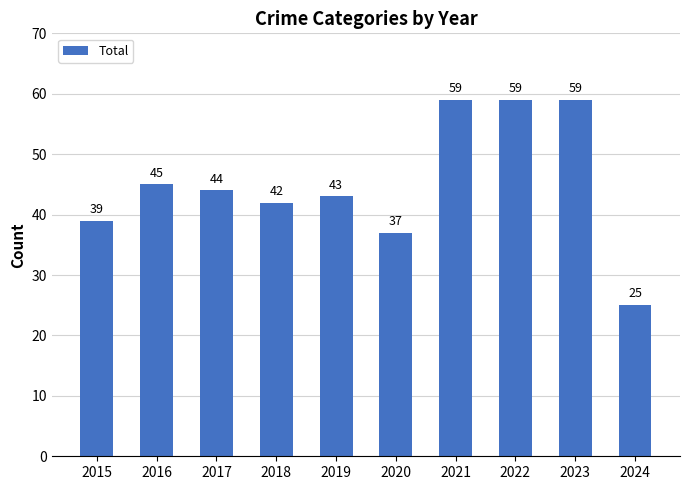

Between 2017 and 2016, which is larger?

2016